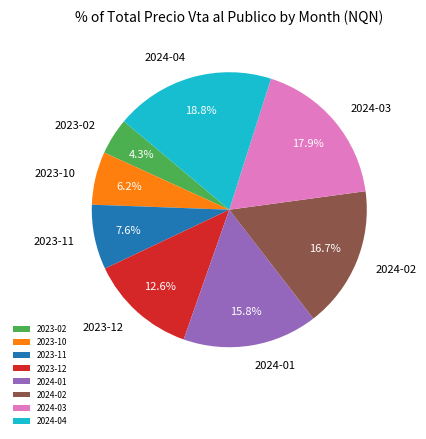

Approximately how many times larger is the value at 2024-03 compared to 2024-04?

1.0